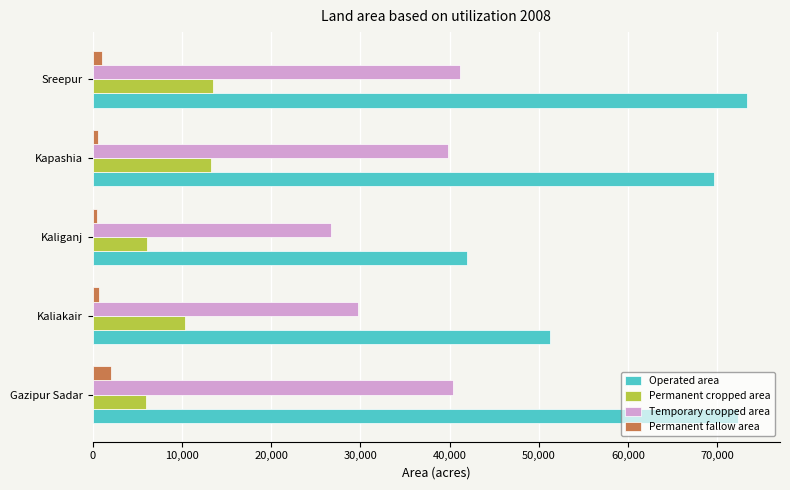

Between Gazipur Sadar and Kaliakair, which series saw the biggest shift?

Operated area